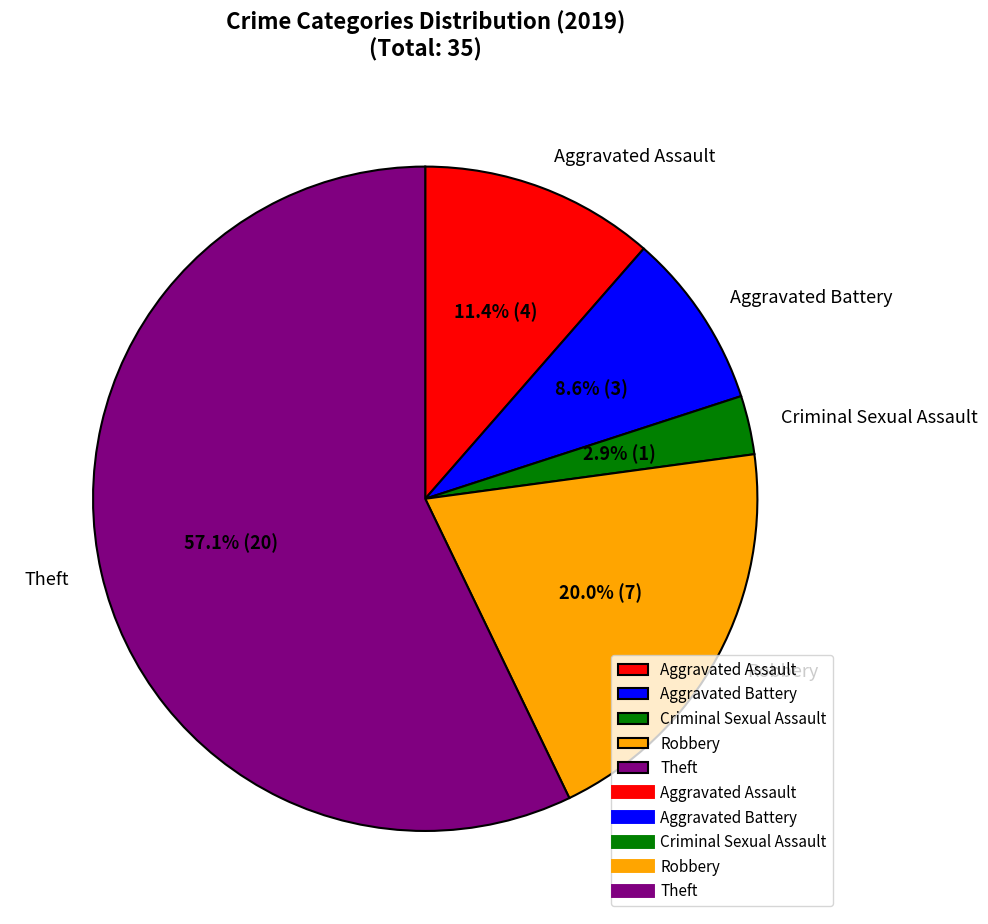

What percentage is the Criminal Sexual Assault slice, to the nearest percent?

3%